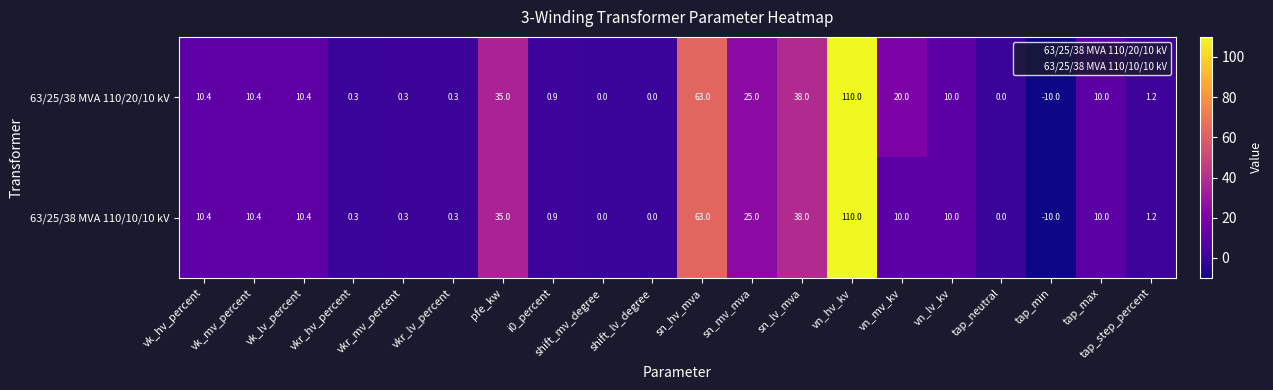

Count the number of categories in the chart.

20